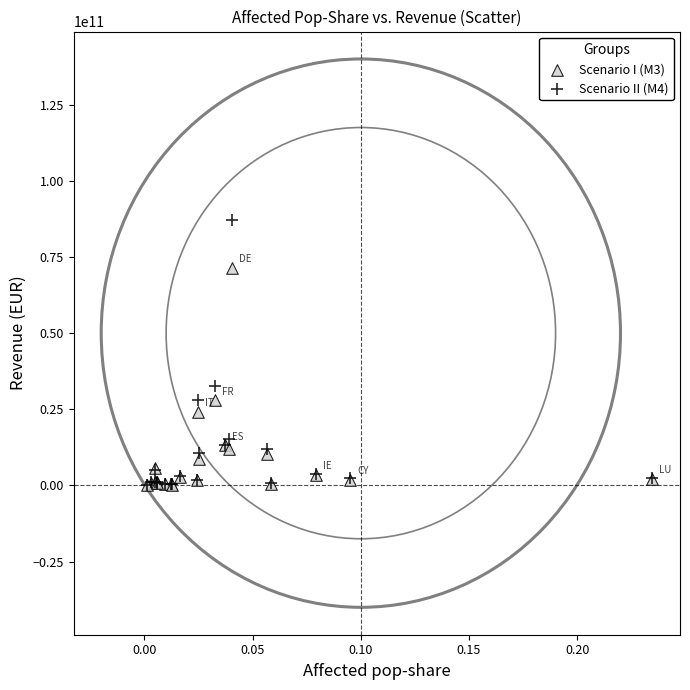

Which series has the largest Y range (max minus min)?

Scenario II (M4)